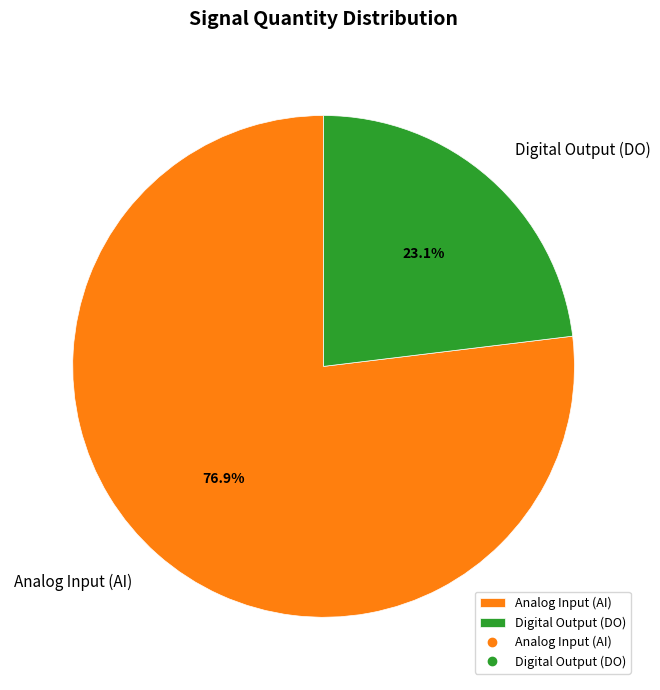

What is the majority slice?

Analog Input (AI)